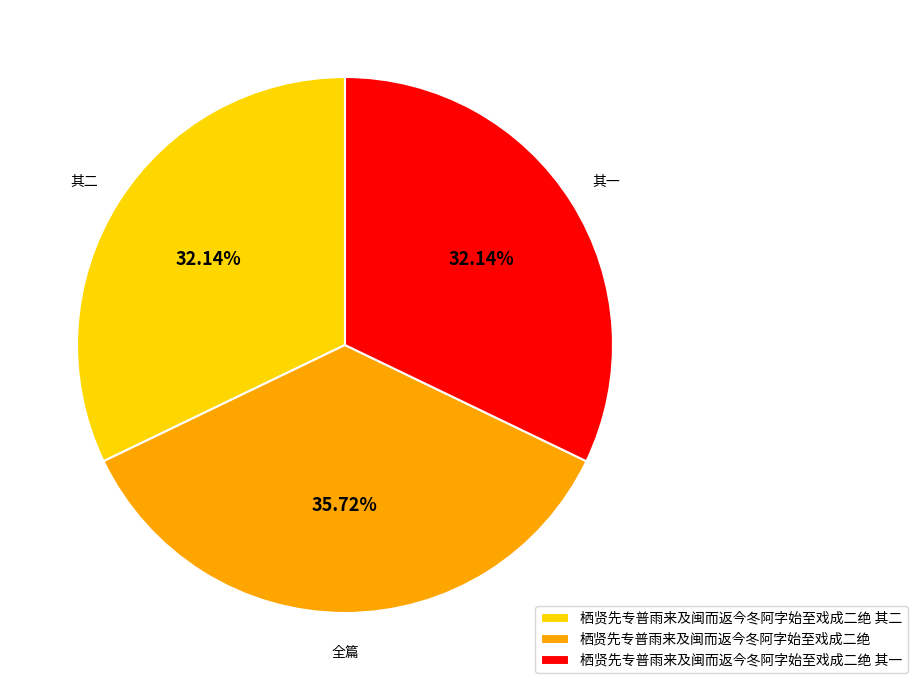

Does 栖贤先专普雨来及闽而返今冬阿字始至戏成二绝 其二 account for over 50% of the chart?

No